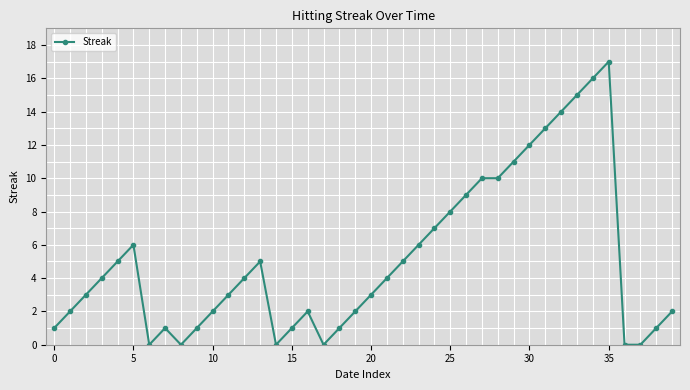

What is the sum of all values?

206